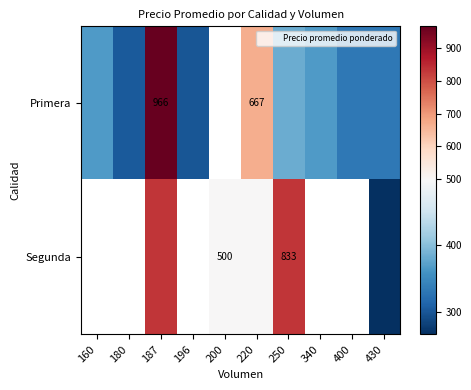

What is the highest value of the Primera series?

966.0